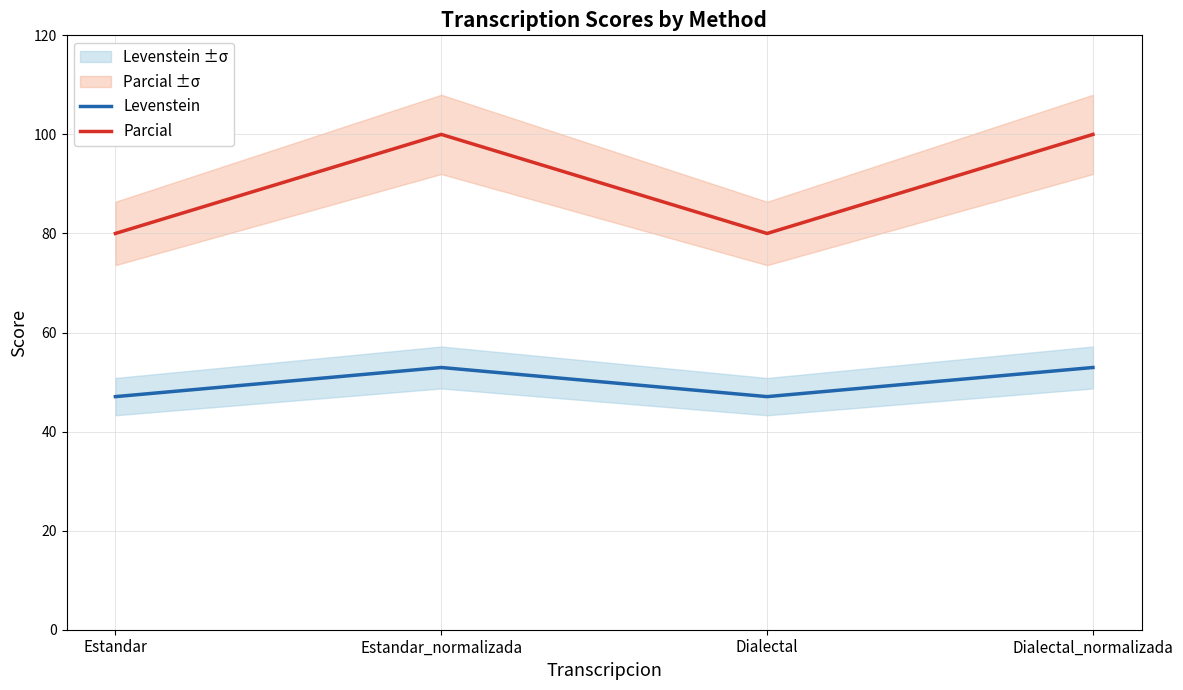

List the series in order of their overall mean, lowest first.

Levenstein, Parcial